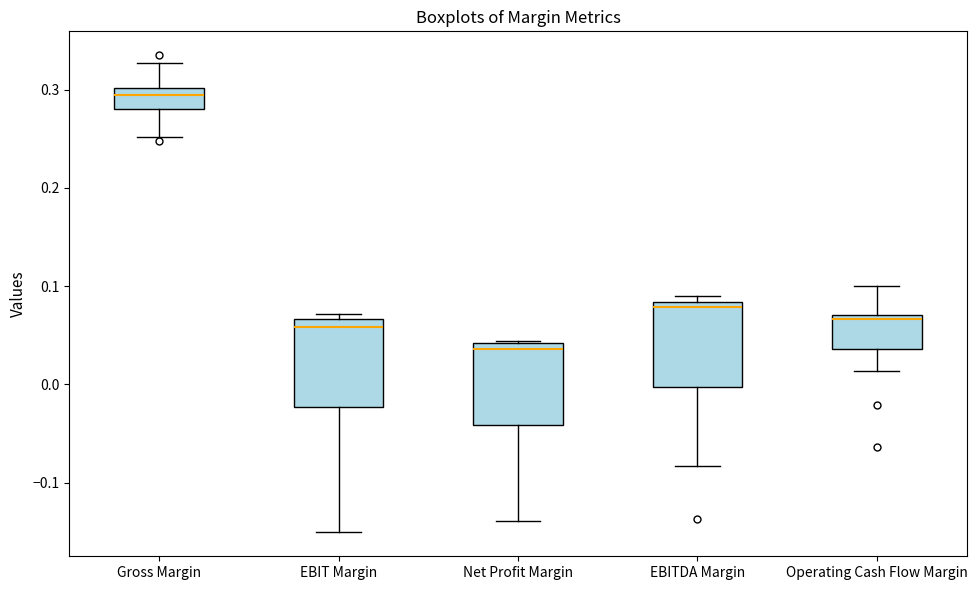

Where is the lower edge of the box for EBIT Margin on the y-axis? The values are not printed on the chart, so give them approximately, as read against the axis.

-0.02